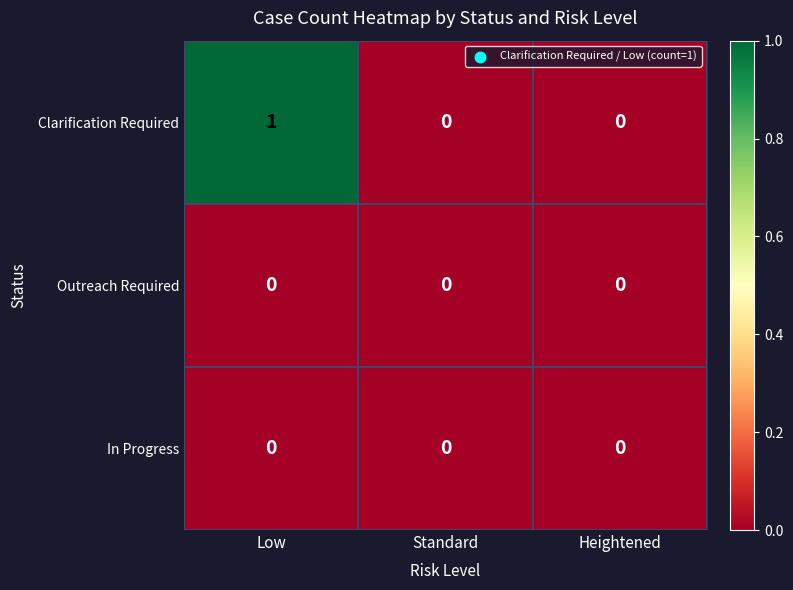

Reading left to right, list all the values displayed in this chart.

Clarification Required: Low=1	Standard=0	Heightened=0
Outreach Required: Low=0	Standard=0	Heightened=0
In Progress: Low=0	Standard=0	Heightened=0